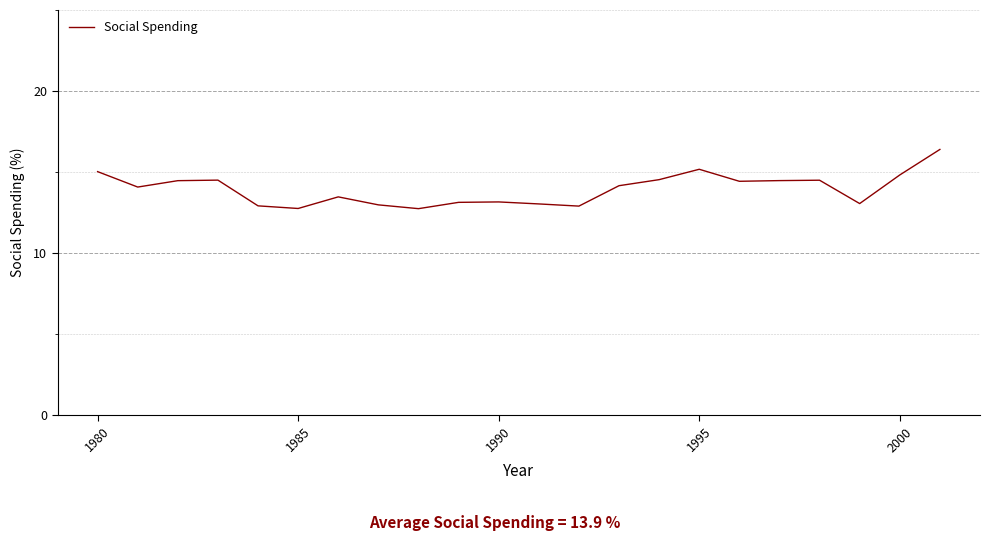

What is the minimum value shown in the chart?

12.7